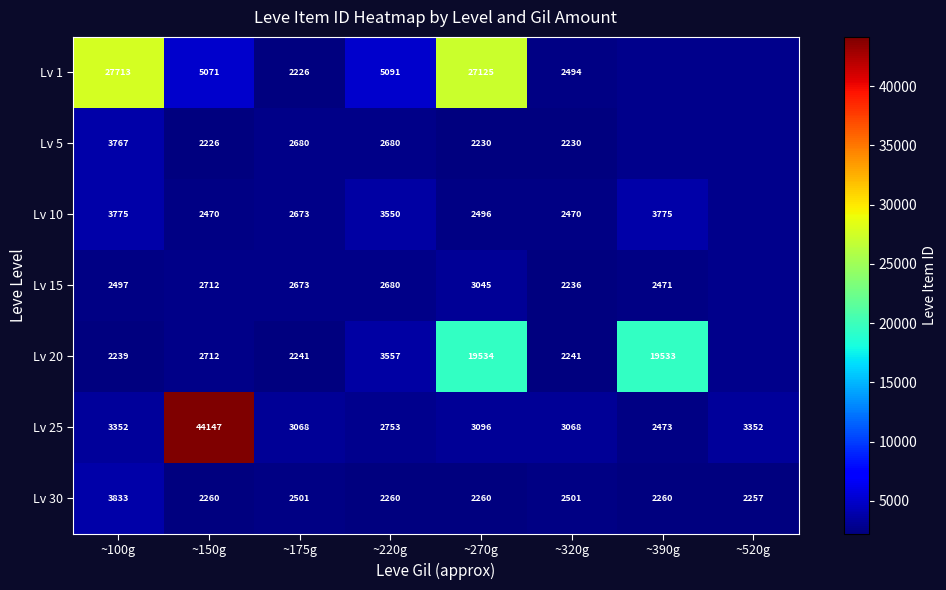

At which category does the chart reach its peak across all series?

~150g